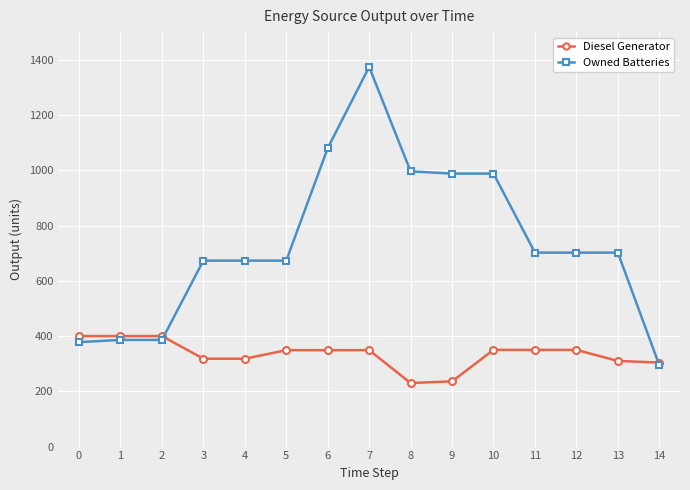

What is the difference between the maximum and second lowest values in the Owned Batteries series?

996